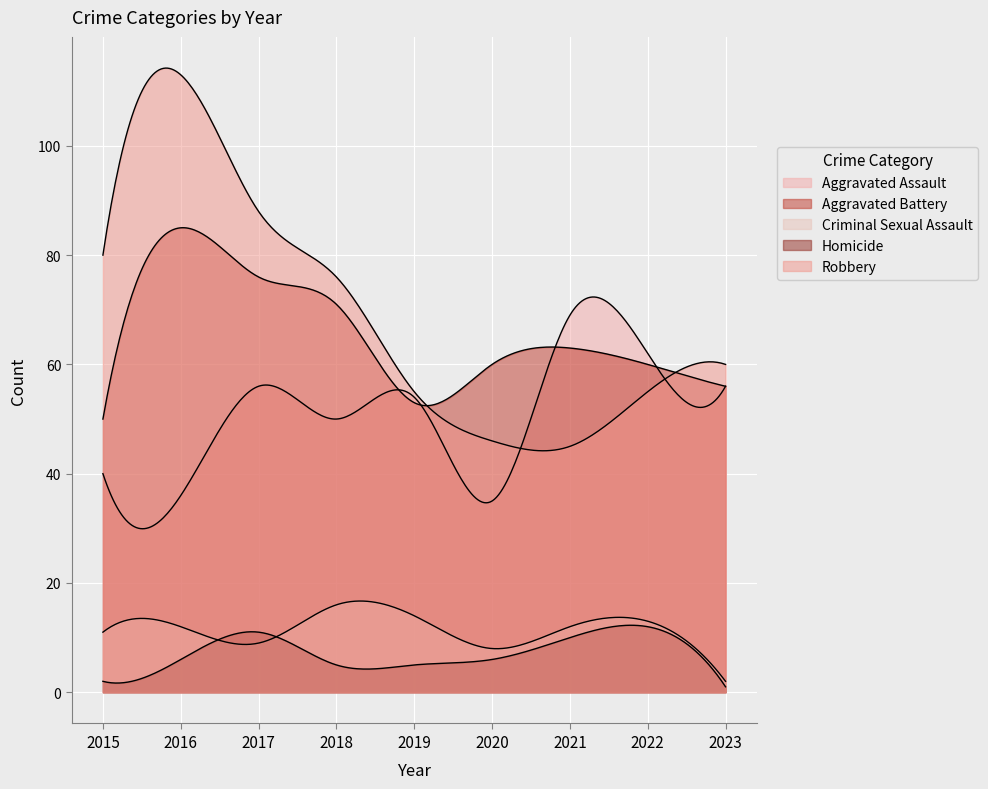

Which series has the widest spread of values?

Robbery